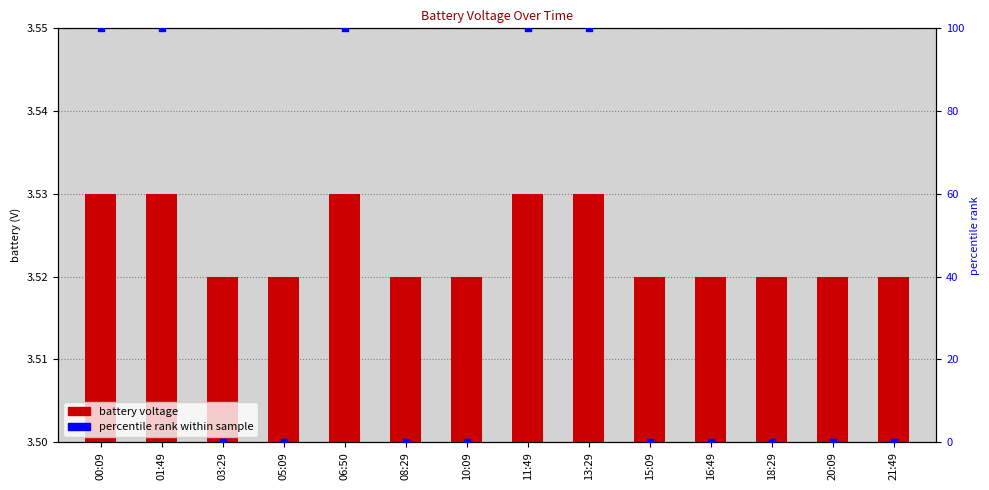

Is the value of percentile rank within sample at 13:29 greater than the value of battery voltage at 18:29?

Yes